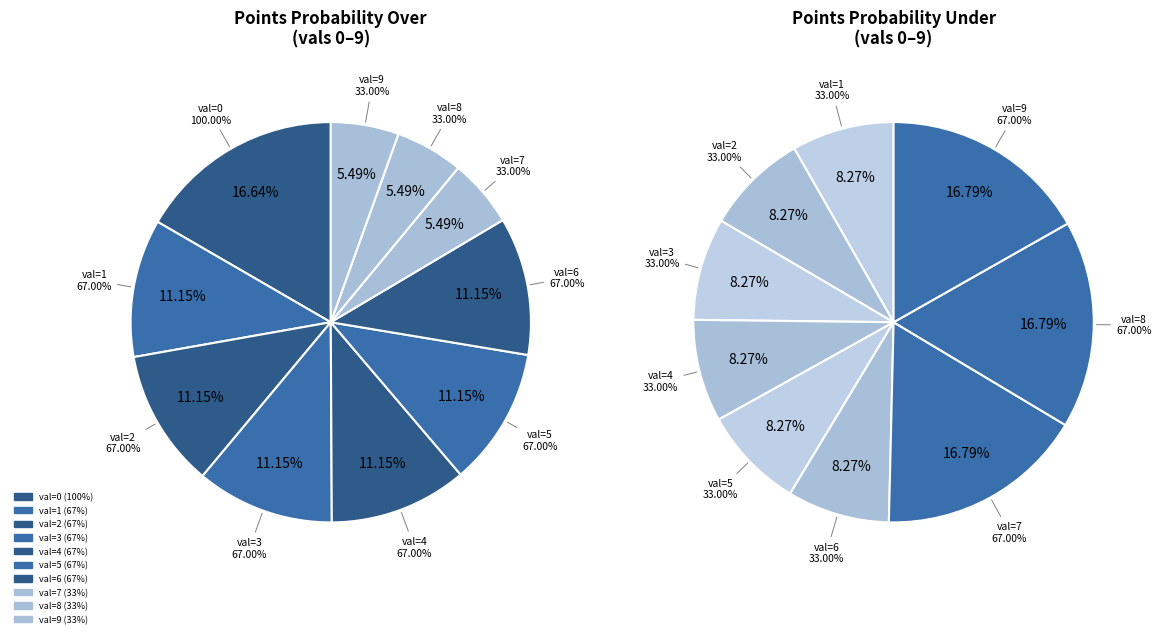

True or false: val=2 accounts for 25% of the total.

False